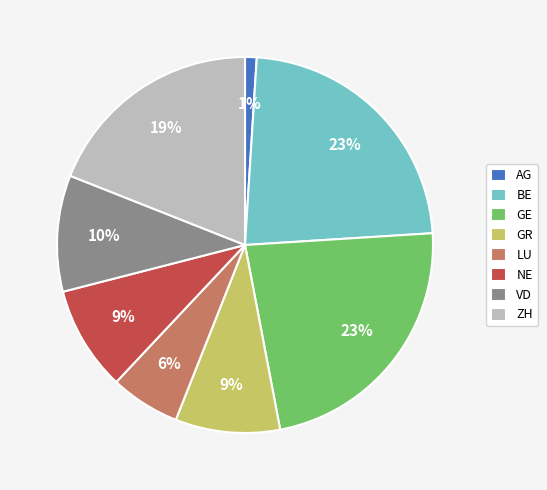

Combined, do VD and ZH account for over 50%?

No